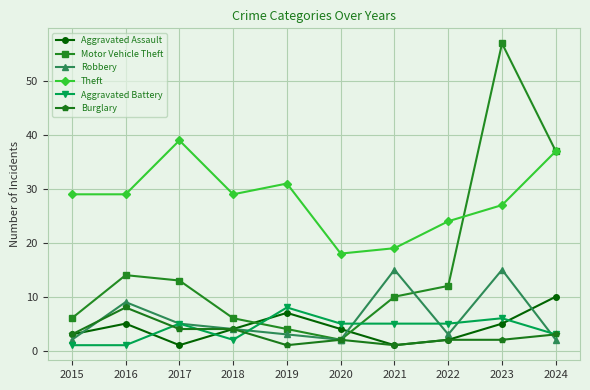

What value does the Aggravated Battery series have at 2021?

5